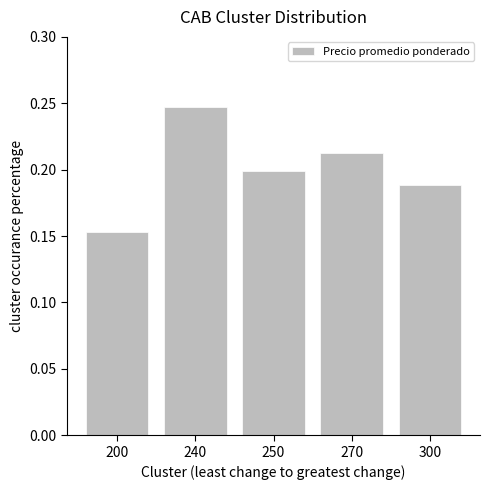

How many data points does each series have?

5